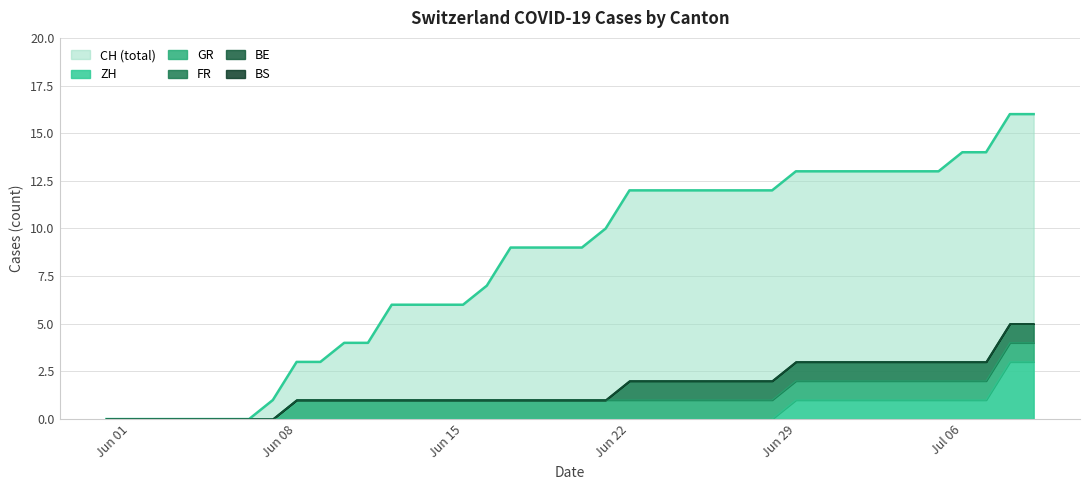

True or false: BS and CH intersect in this chart.

False